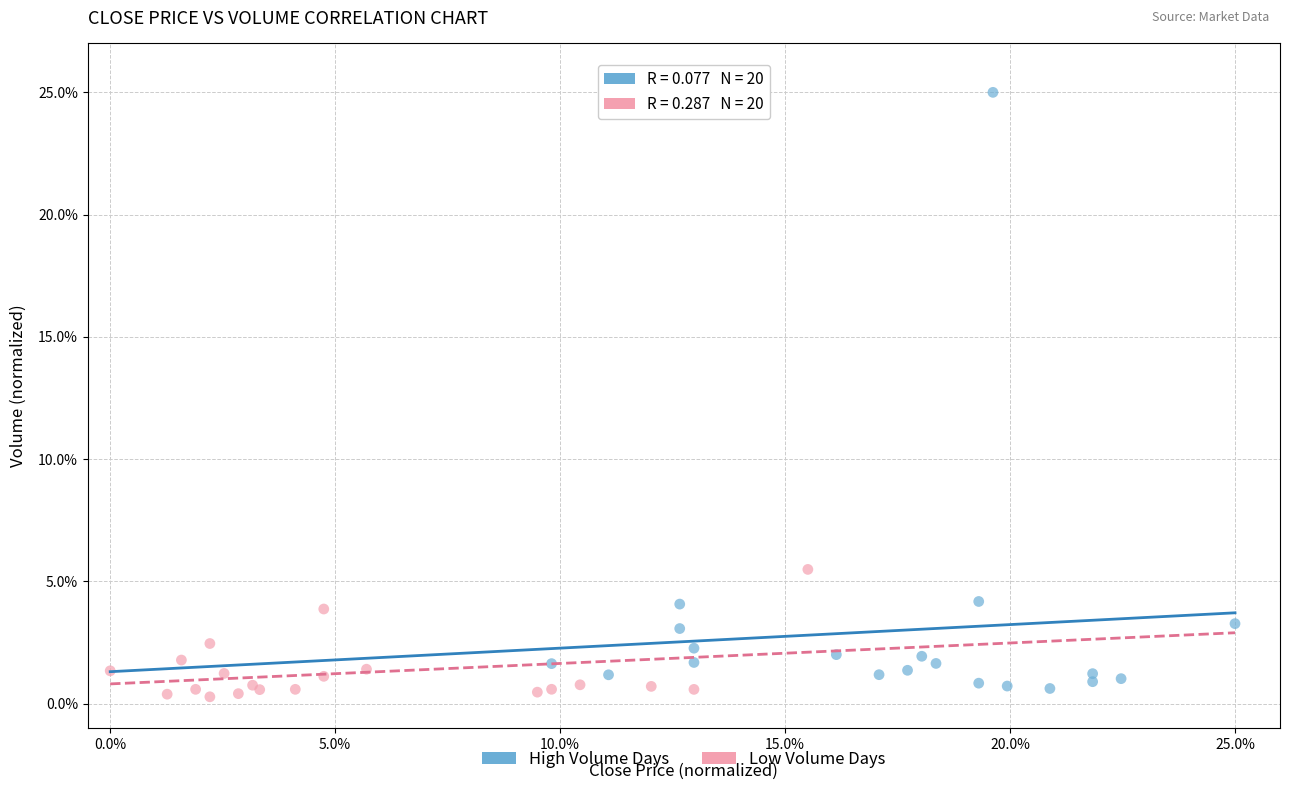

Which series has the widest spread of Y values?

High Volume Days